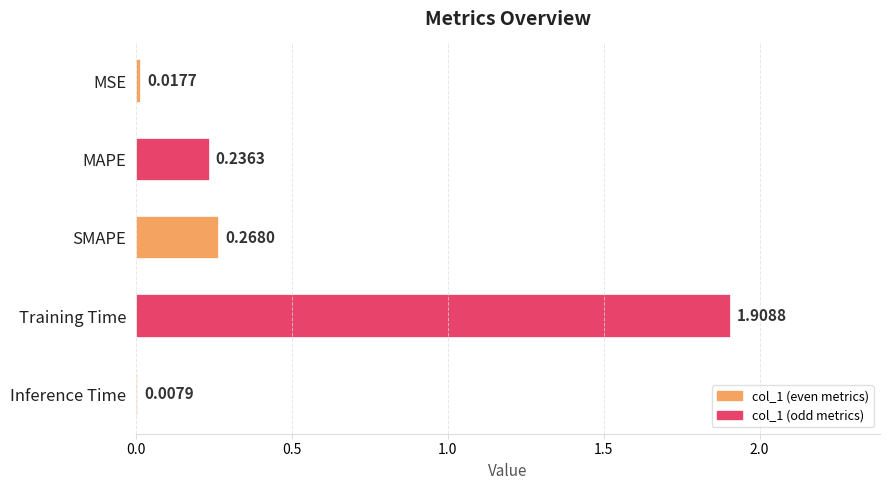

List the labels in order of value, smallest first.

Inference Time, MSE, MAPE, SMAPE, Training Time